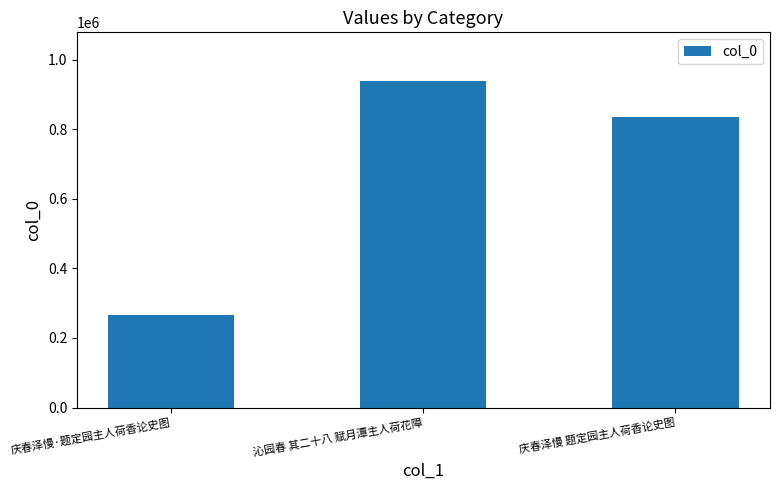

Rank the categories by value from lowest to highest.

庆春泽慢·题定园主人荷香论史图, 庆春泽慢 题定园主人荷香论史图, 沁园春 其二十八 赋月潭主人荷花障